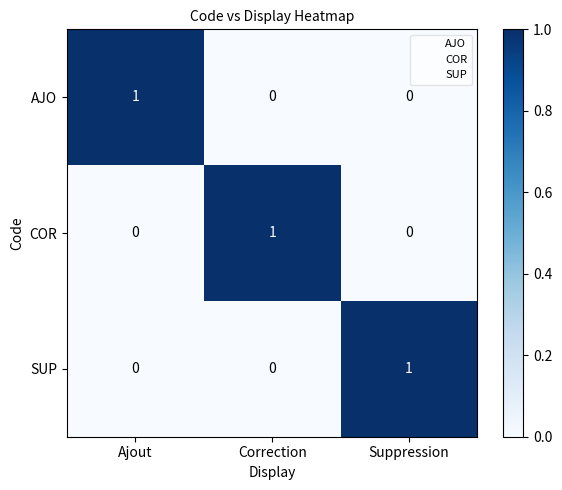

At how many categories does at least one series exceed 0?

3